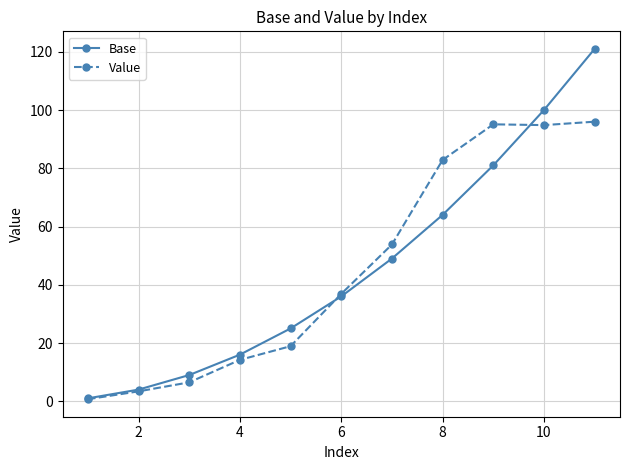

Count the number of categories in the chart.

11